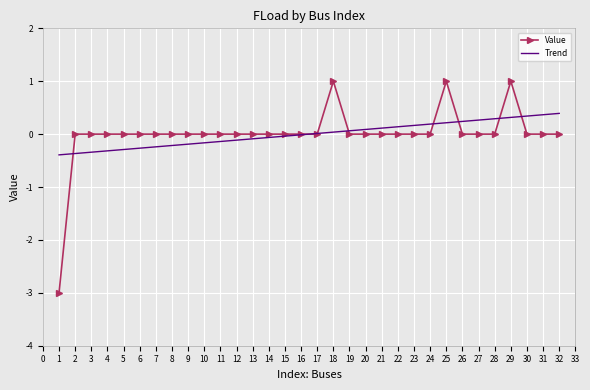

What is the spread (max minus min) of values at 31?

0.4